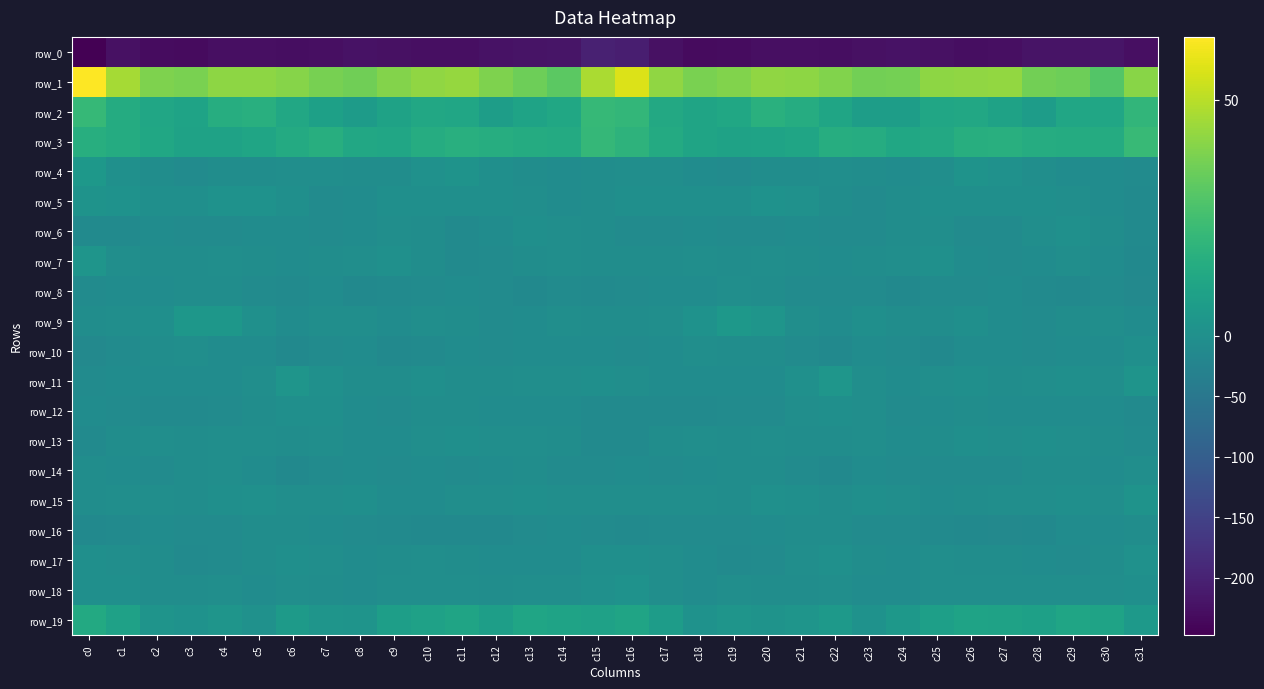

List the series in order of their peak value, lowest first.

row_0, row_16, row_8, row_14, row_12, row_13, row_10, row_6, row_17, row_18, row_15, row_5, row_7, row_11, row_9, row_4, row_19, row_2, row_3, row_1